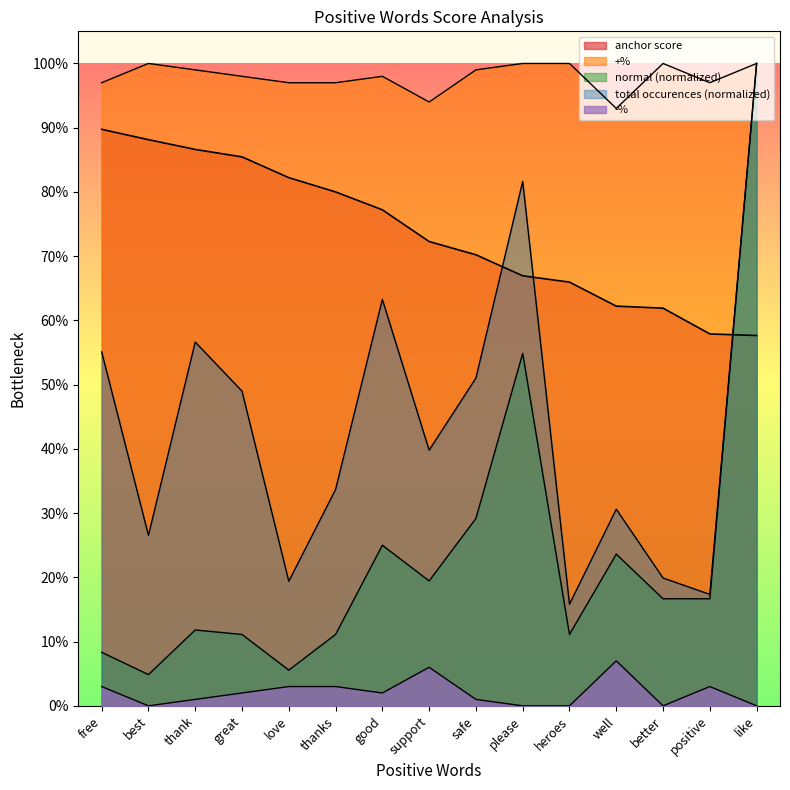

Reading left to right, extract all data points from this chart.

anchor score: 0.9	0.9	0.9	0.9	0.8	0.8	0.8	0.7	0.7	0.7	0.7	0.6	0.6	0.6	0.6
normal: 0.1	0.0	0.1	0.1	0.1	0.1	0.2	0.2	0.3	0.5	0.1	0.2	0.2	0.2	1.0
total occurences: 0.6	0.3	0.6	0.5	0.2	0.3	0.6	0.4	0.5	0.8	0.2	0.3	0.2	0.2	1.0
+%: 1.0	1.0	1.0	1.0	1.0	1.0	1.0	0.9	1.0	1.0	1.0	0.9	1.0	1.0	1.0
-%: 0.0	0.0	0.0	0.0	0.0	0.0	0.0	0.1	0.0	0.0	0.0	0.1	0.0	0.0	0.0